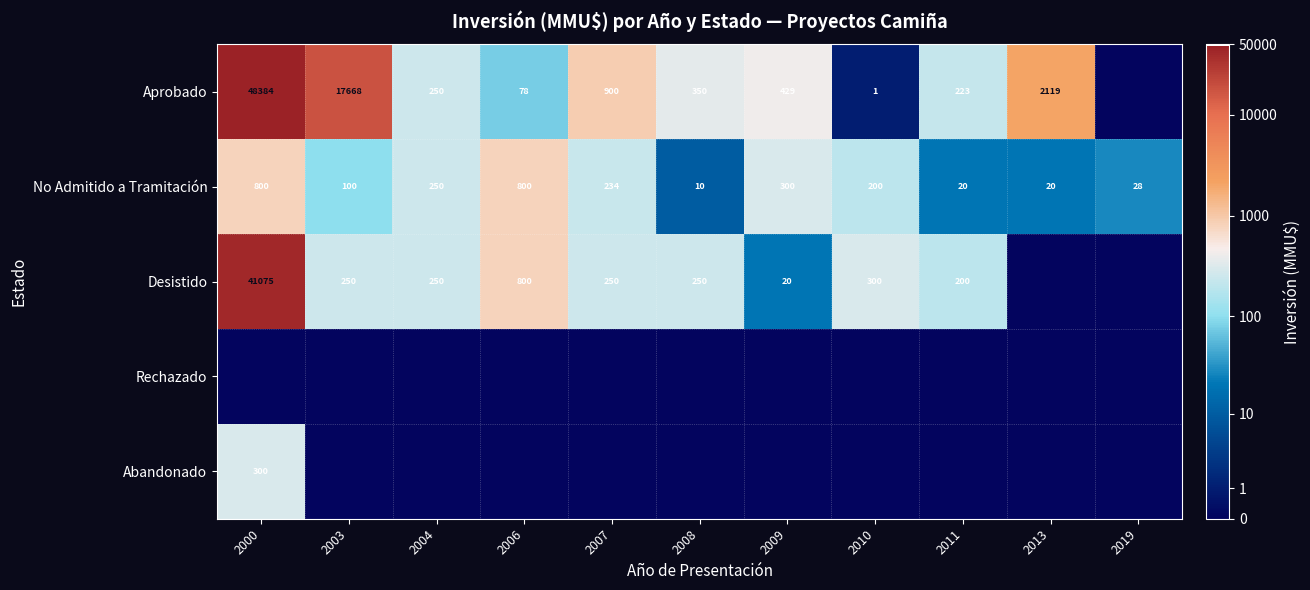

What is the approximate value of No Admitido a Tramitación at 2008?

10